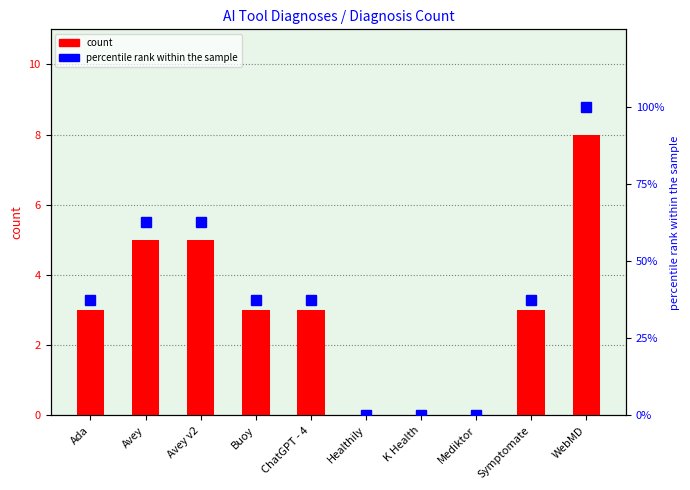

What is the difference between the maximum and second lowest values in the percentile rank within the sample series?

100.0